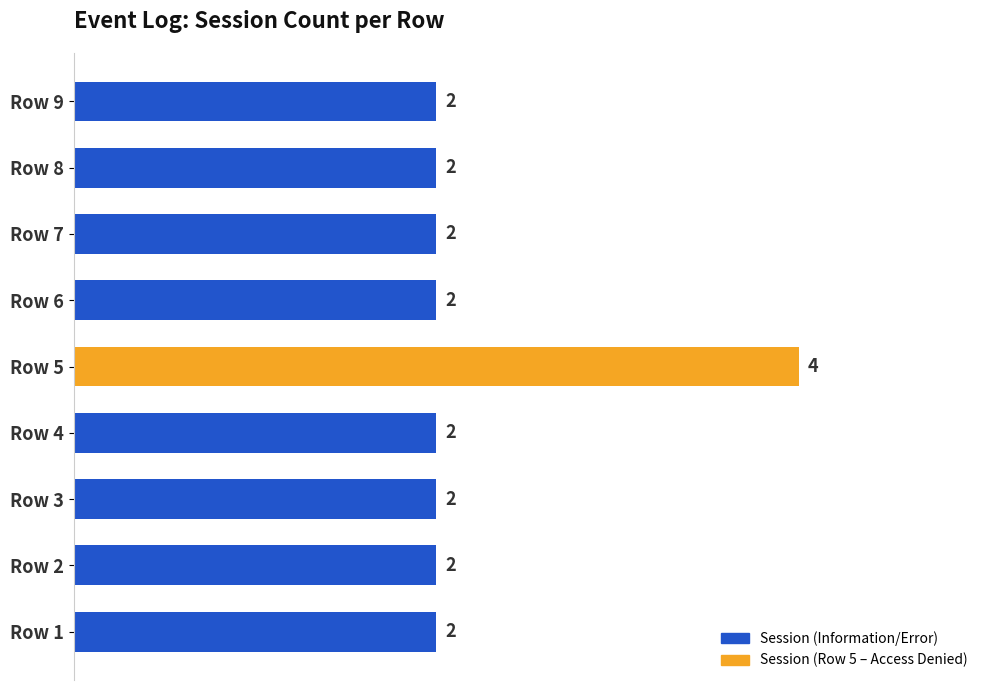

Reading top to bottom, what are all the values shown in this chart?

2	2	2	2	4	2	2	2	2